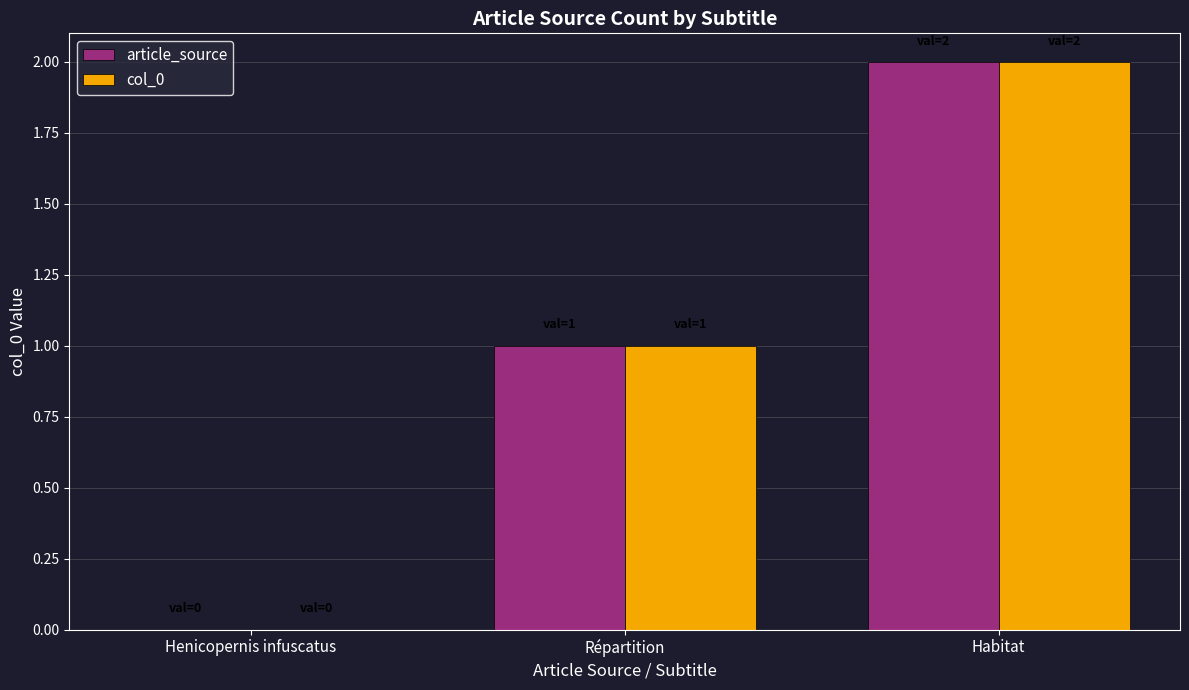

The value of article_source at Henicopernis infuscatus is 0. True or false?

True